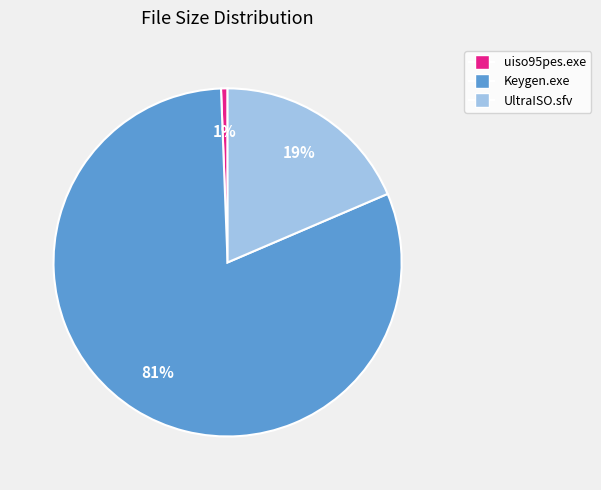

Rank the categories by value from lowest to highest.

uiso95pes.exe, UltraISO.sfv, Keygen.exe